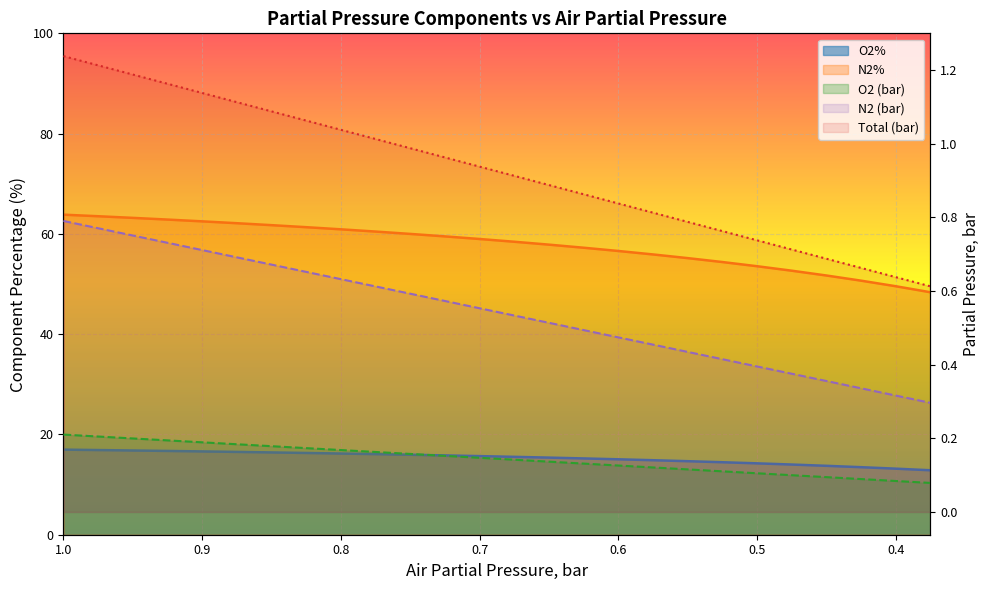

Is the value of O2 at 9 greater than the value of N2% at 0.6?

No